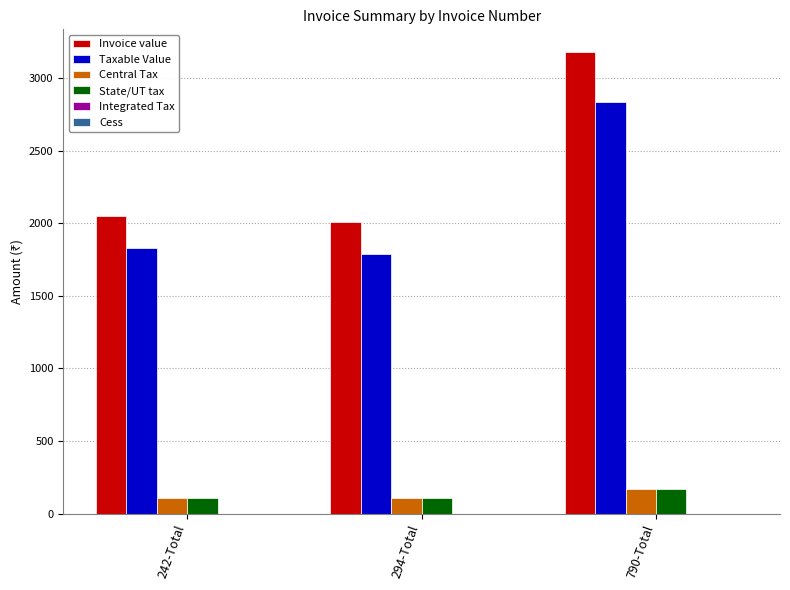

At which label is Invoice value closest to 2590?

242-Total